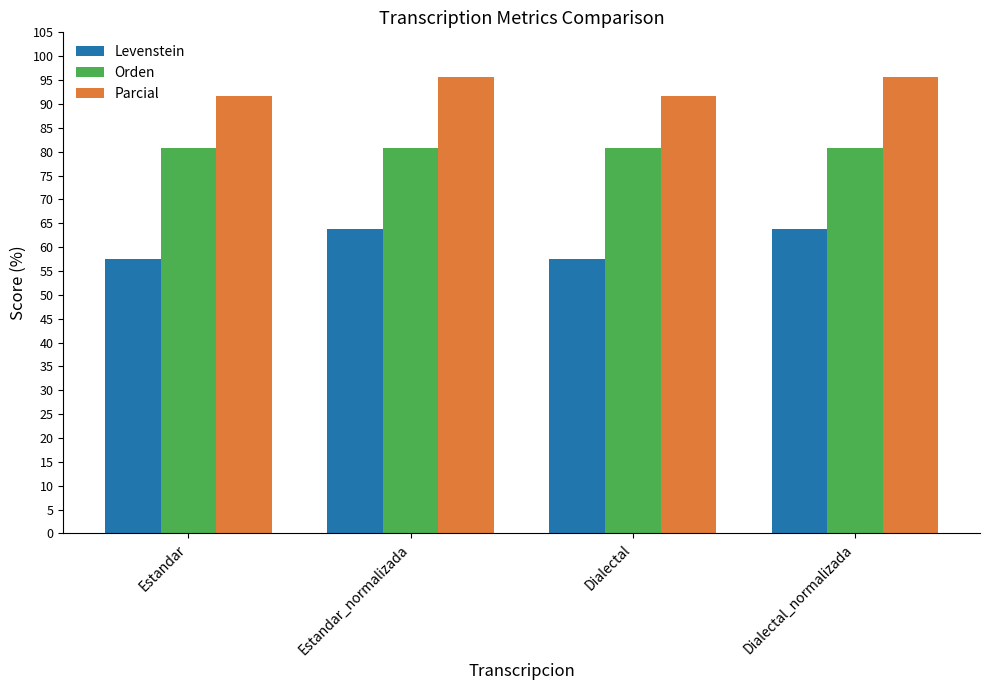

What is the label of the 2nd bar from the right?

Dialectal